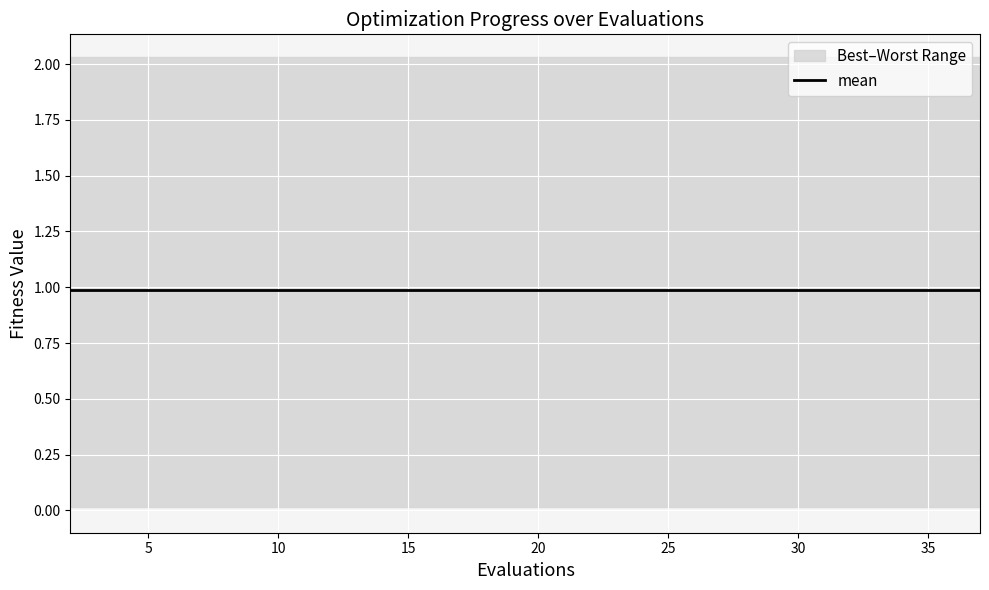

Does the chart display data point markers on the line(s)?

No